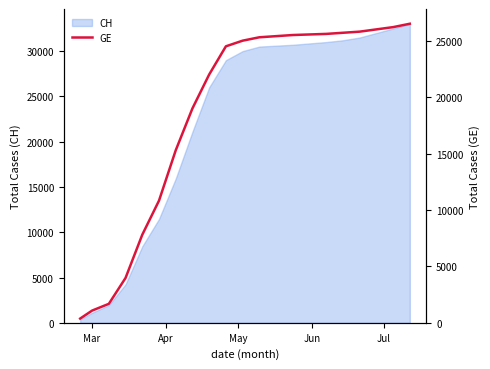

What is the maximum value for CH?

33000